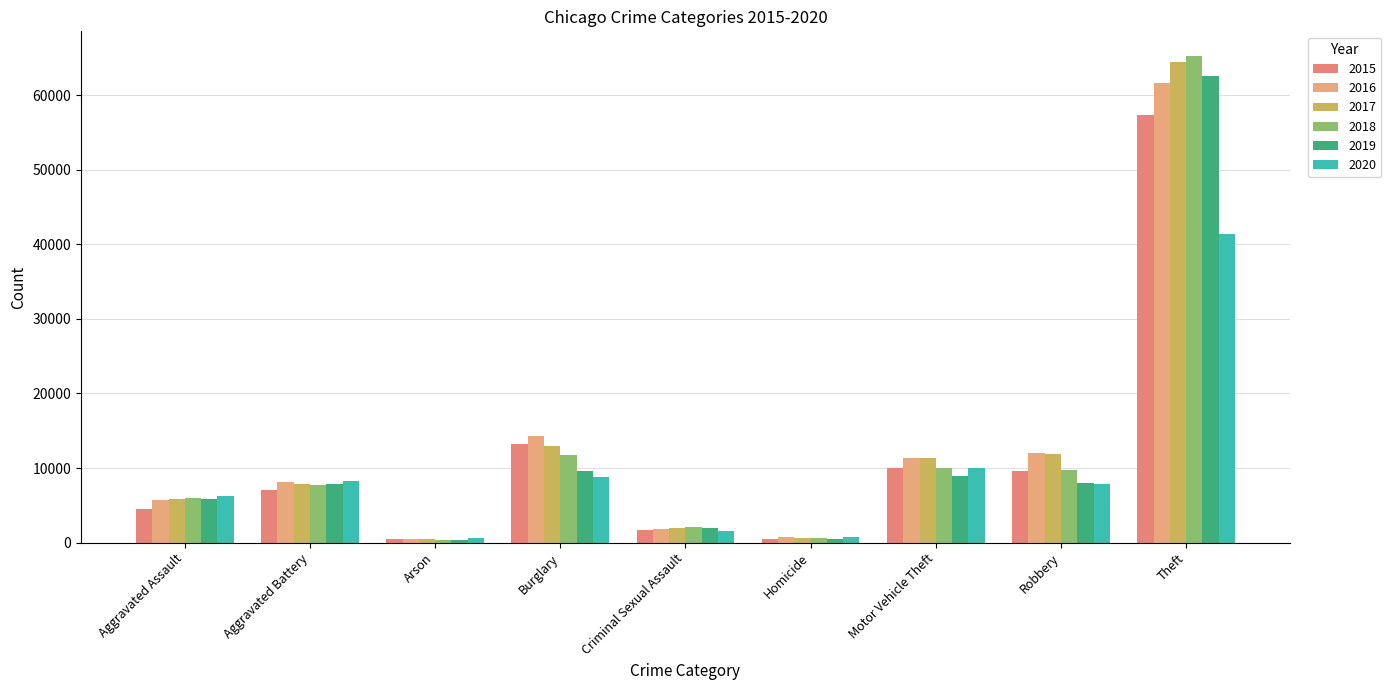

At which category is the sum across all series the highest?

Theft